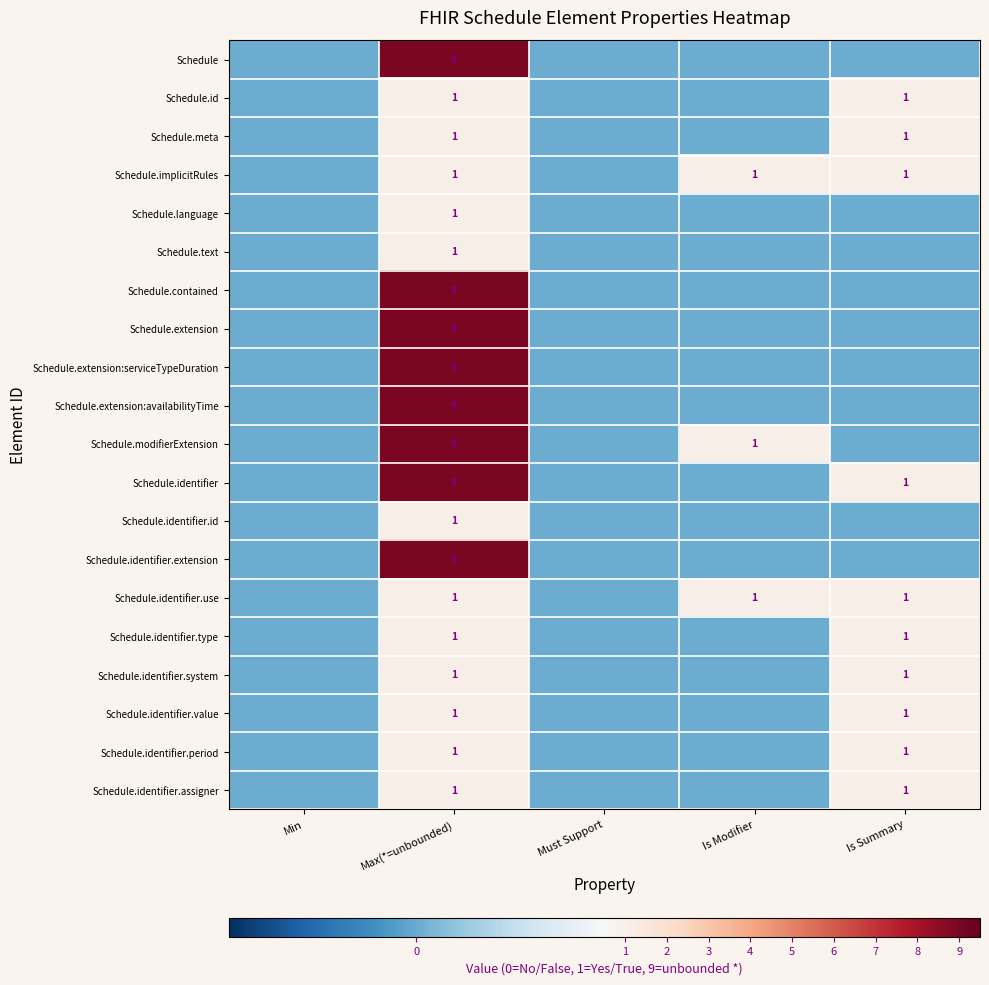

True or false: Schedule.meta has a value of 0 at Max(*=unbounded).

False